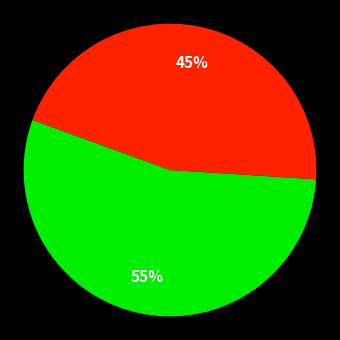

Count the number of slices in the pie.

2